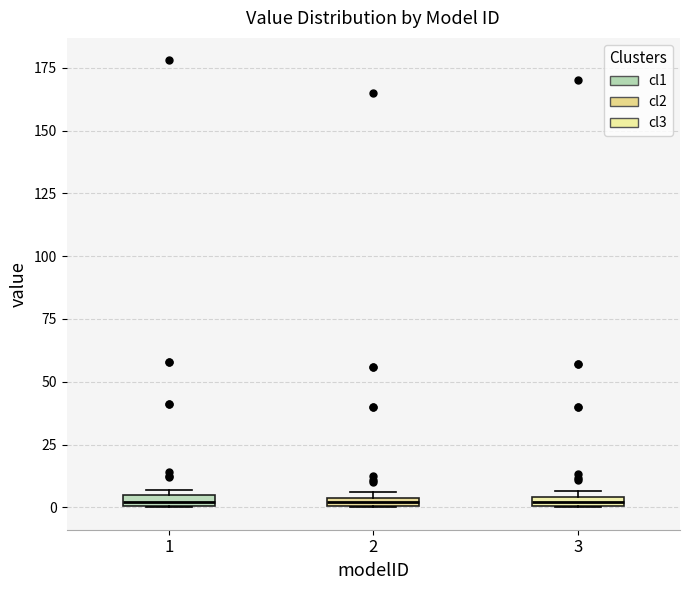

Where is the upper edge of the box at x = 1 on the y-axis? The values are not printed on the chart, so give them approximately, as read against the axis.

5